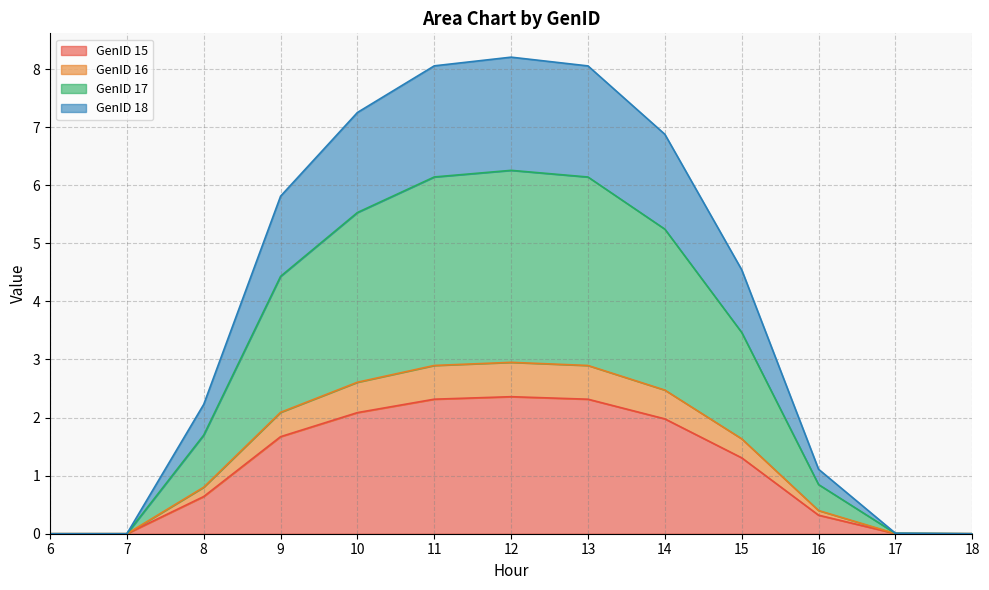

What is the difference between the second highest and second lowest values in the GenID 16 series?

2.9